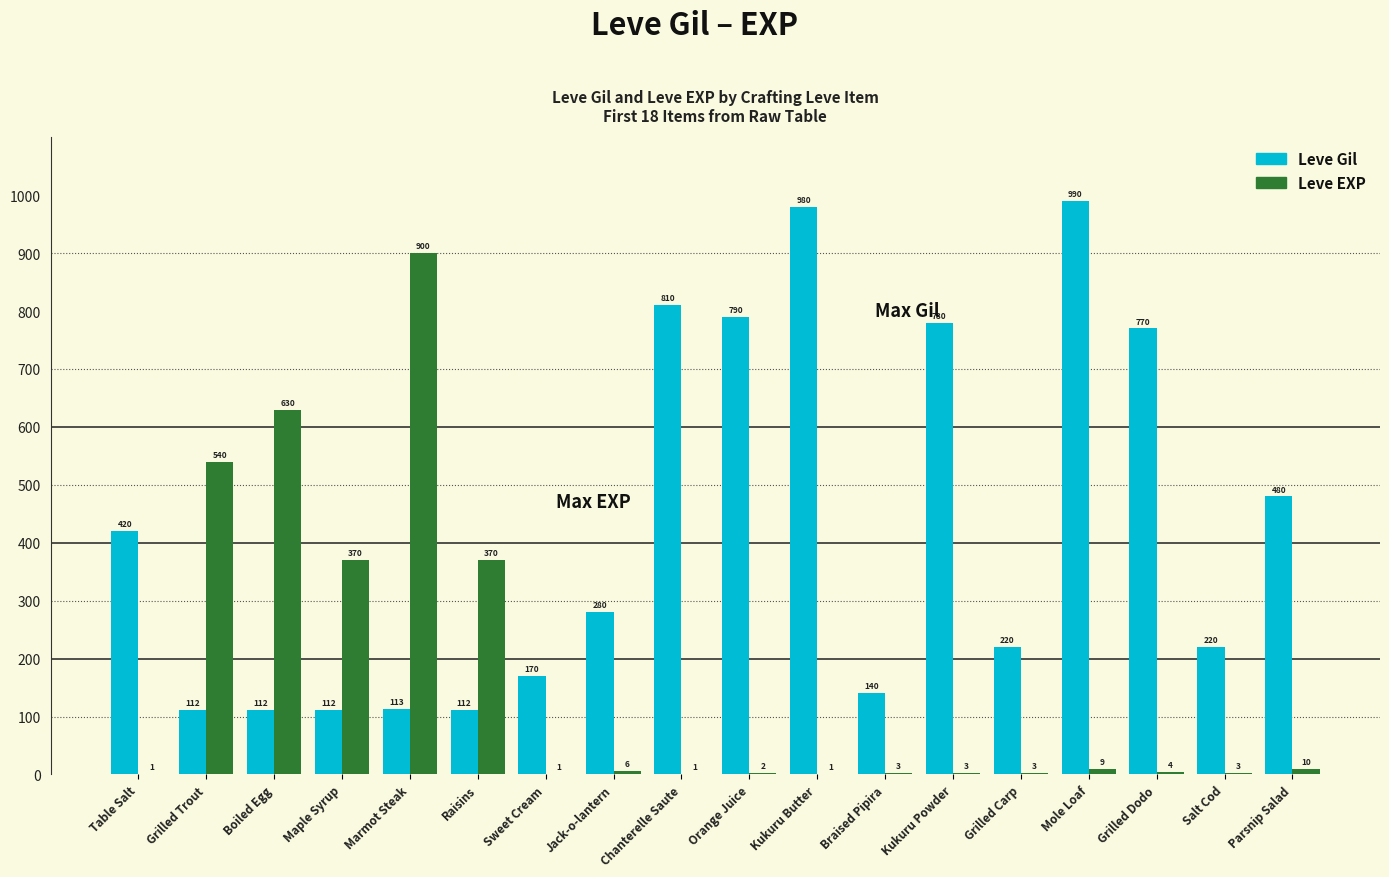

At which label does Leve EXP first exceed 4?

Grilled Trout